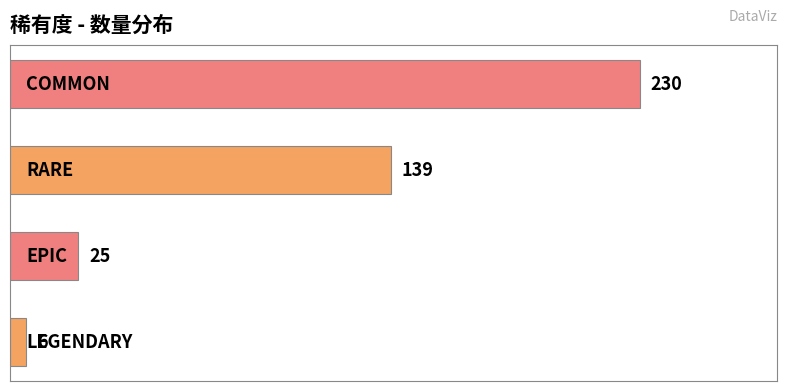

How many bars are there in total?

4